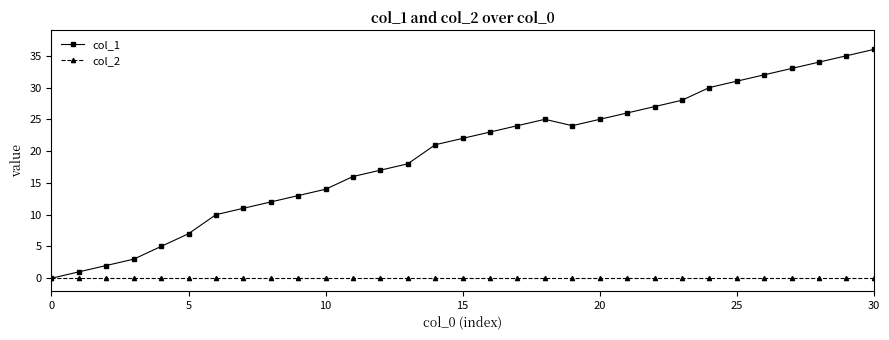

List the series in order of their peak value, lowest first.

col_2, col_1